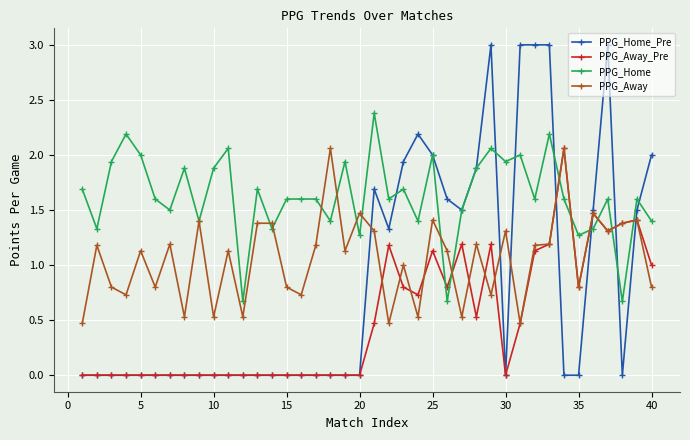

How many lines are shown in the chart?

4